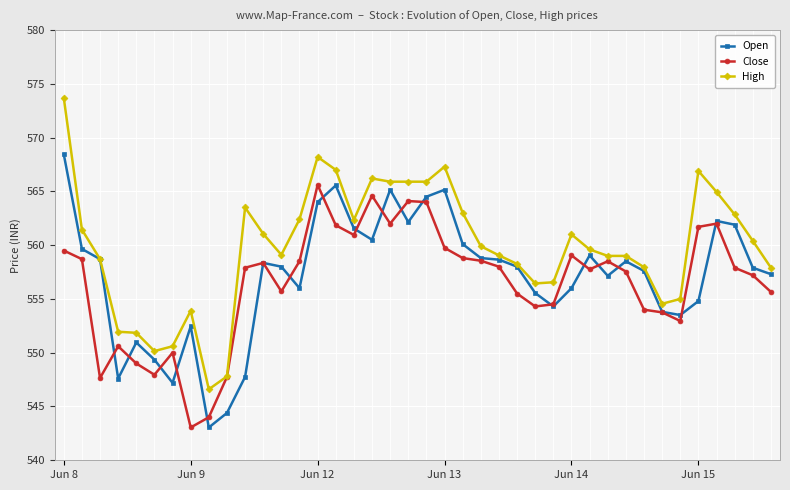

What is the greatest value displayed?

573.7